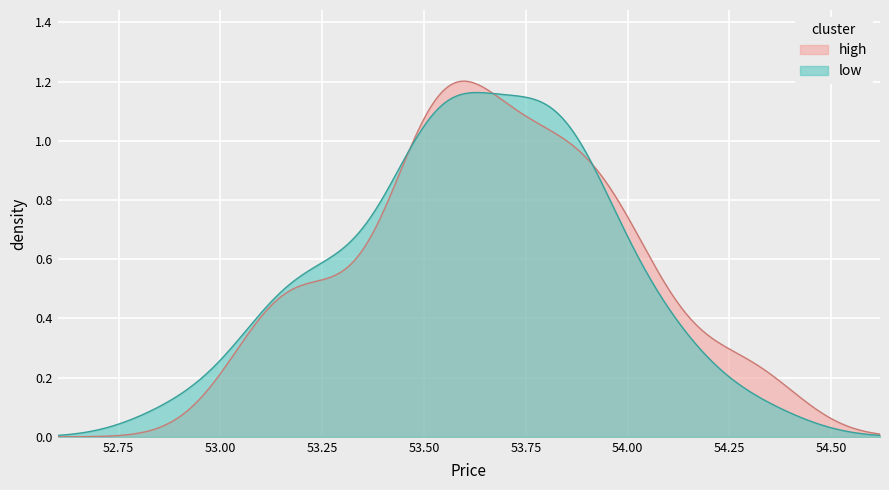

Rank the series by their maximum value, from highest to lowest.

high, low